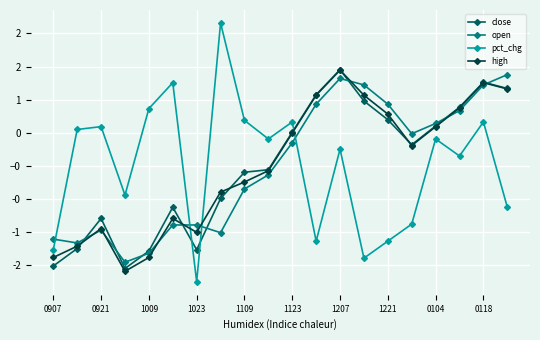

What are all the series names shown in the legend?

close, open, pct_chg, high